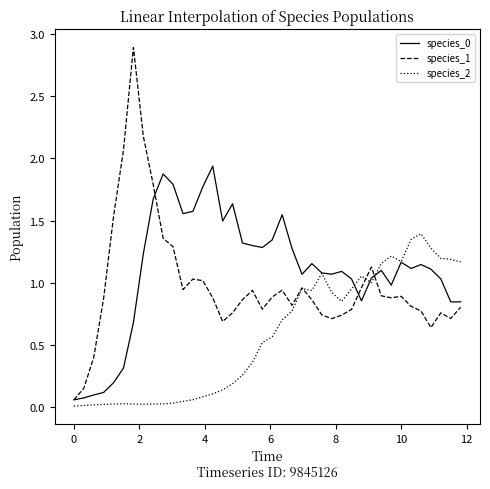

Is this an area chart (filled region under the line)?

No